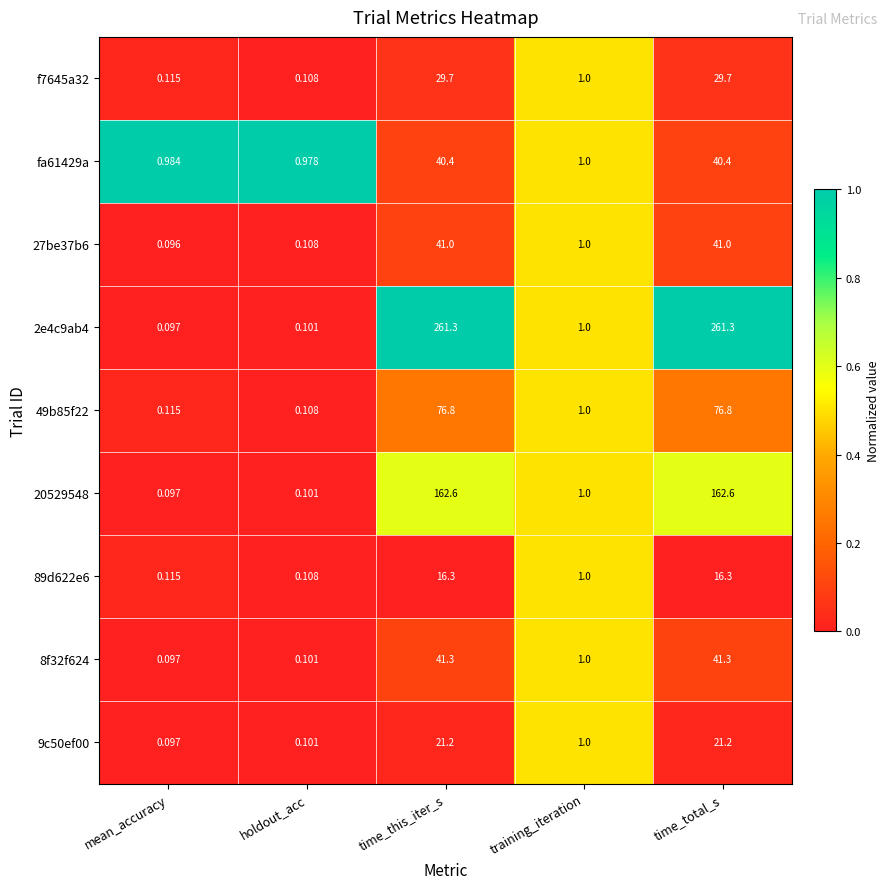

Which label corresponds to the smallest value in the chart?

mean_accuracy